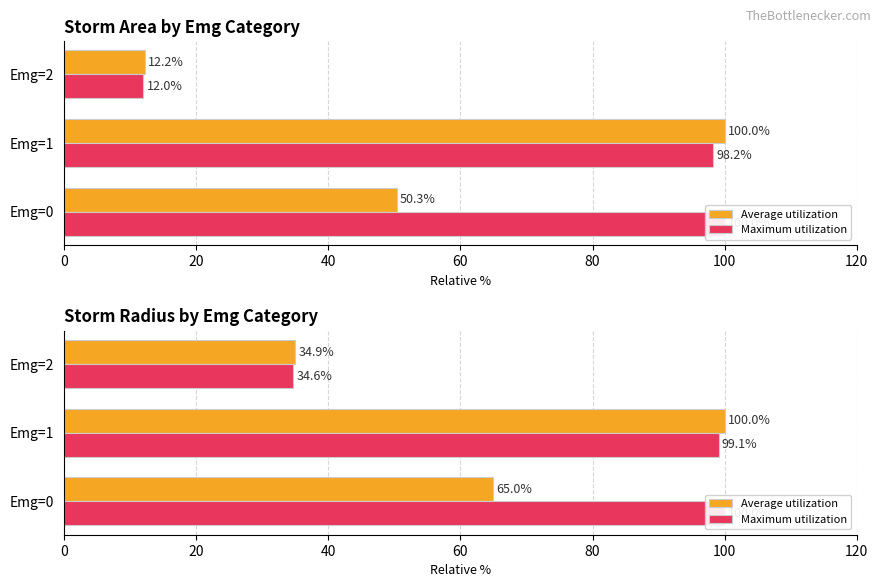

What is the spread (max minus min) of values at Emg=1?

0.9